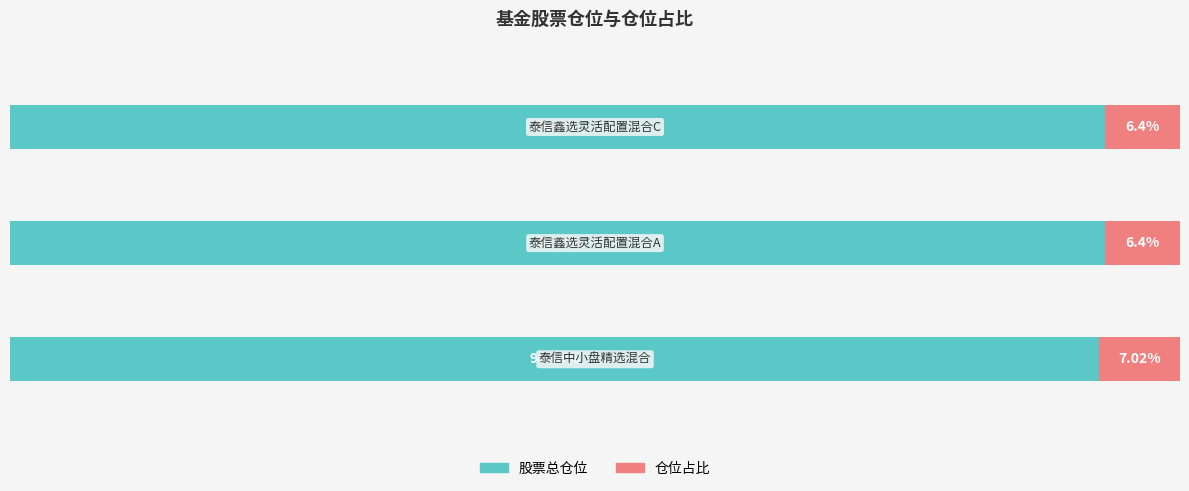

Rank the series by their average value, from highest to lowest.

股票总仓位, 仓位占比